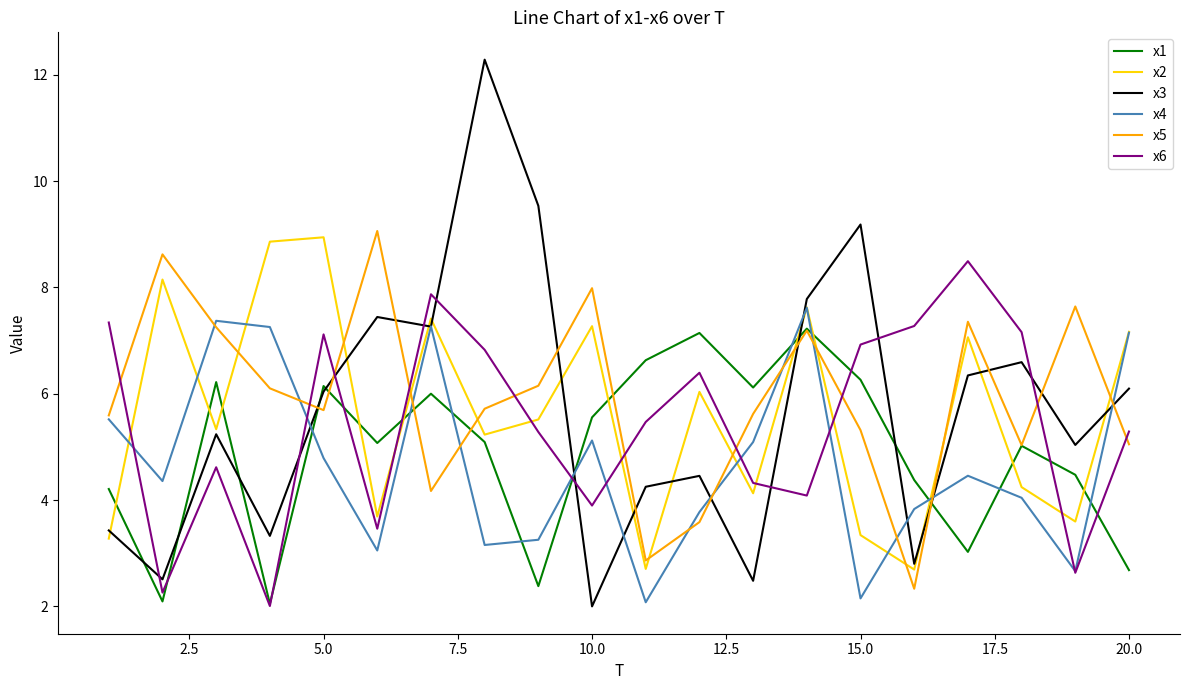

What is the maximum value shown in the chart?

12.3